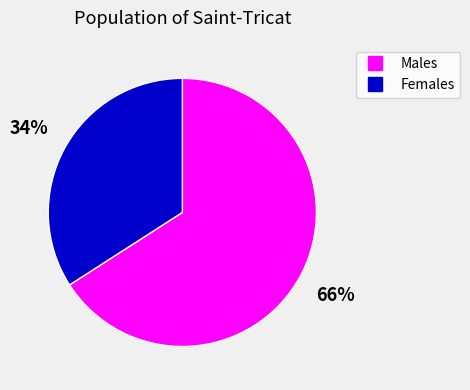

To the nearest percent, what is the average slice percentage?

50%